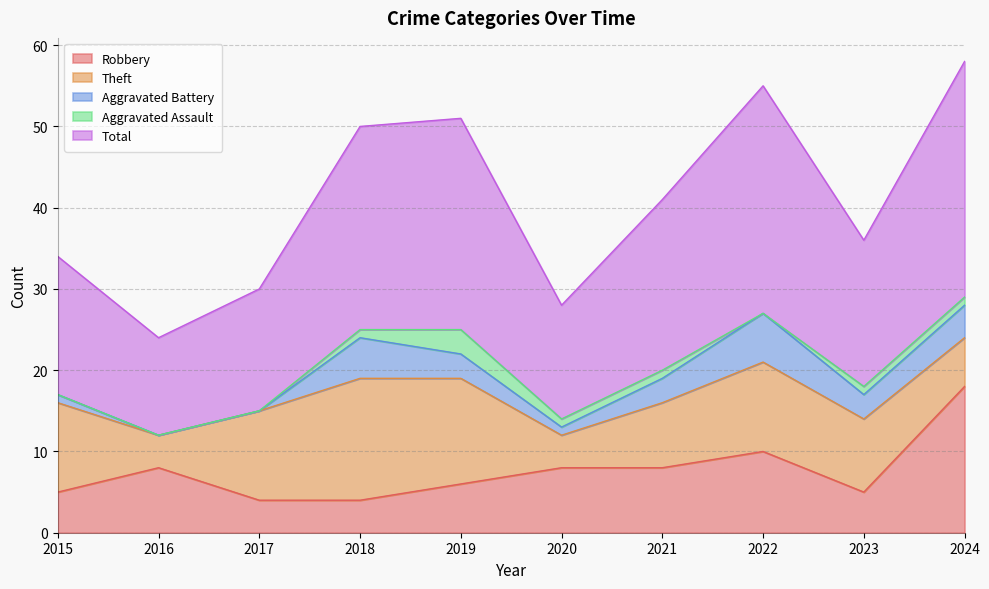

True or false: Total and Theft intersect in this chart.

False